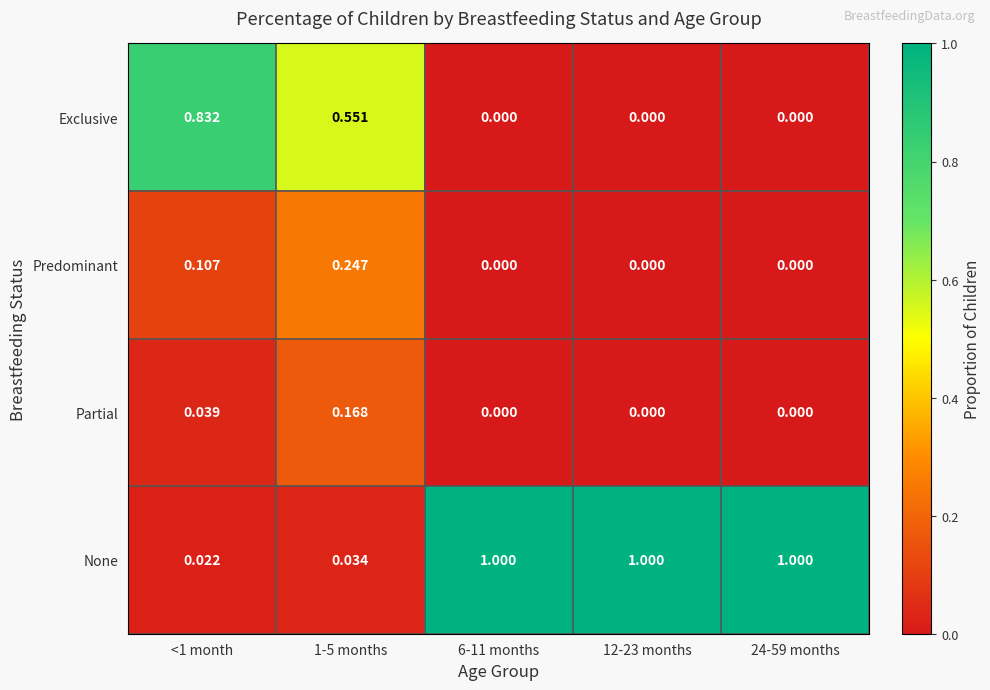

Which series has the widest spread of values?

None